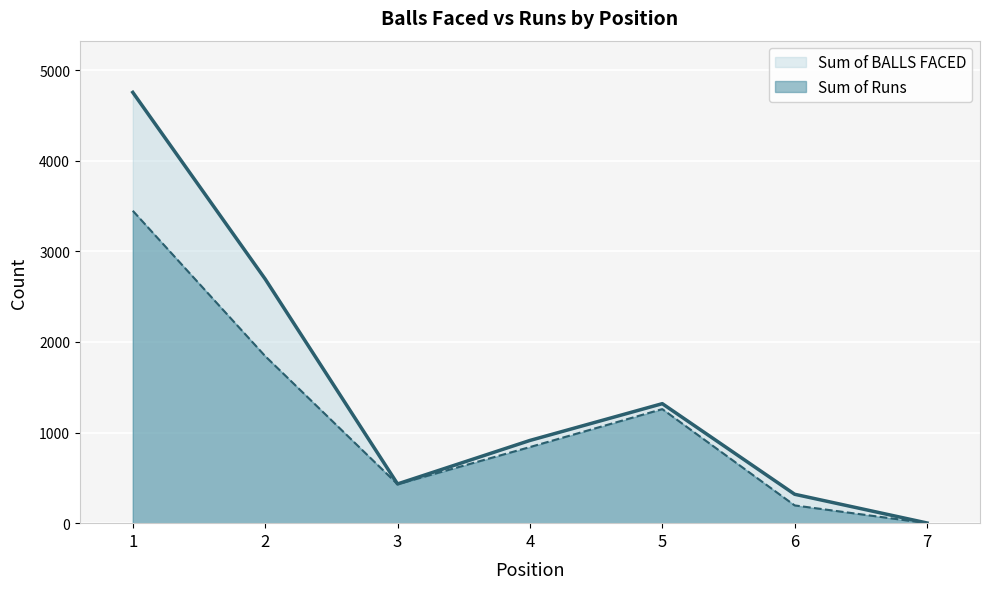

Where does the Sum of BALLS FACED series first go above 913?

1